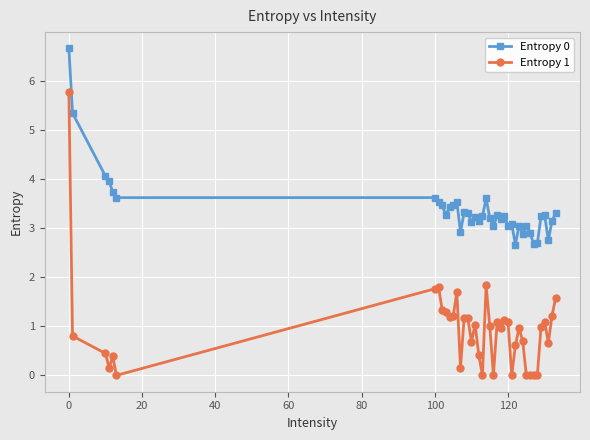

What is the minimum value for Entropy 0?

2.7